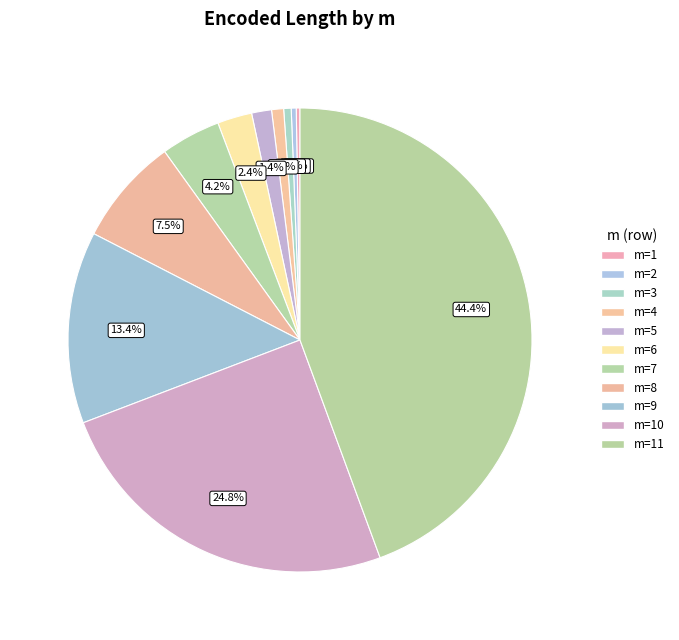

Which category has the biggest portion of the pie?

11